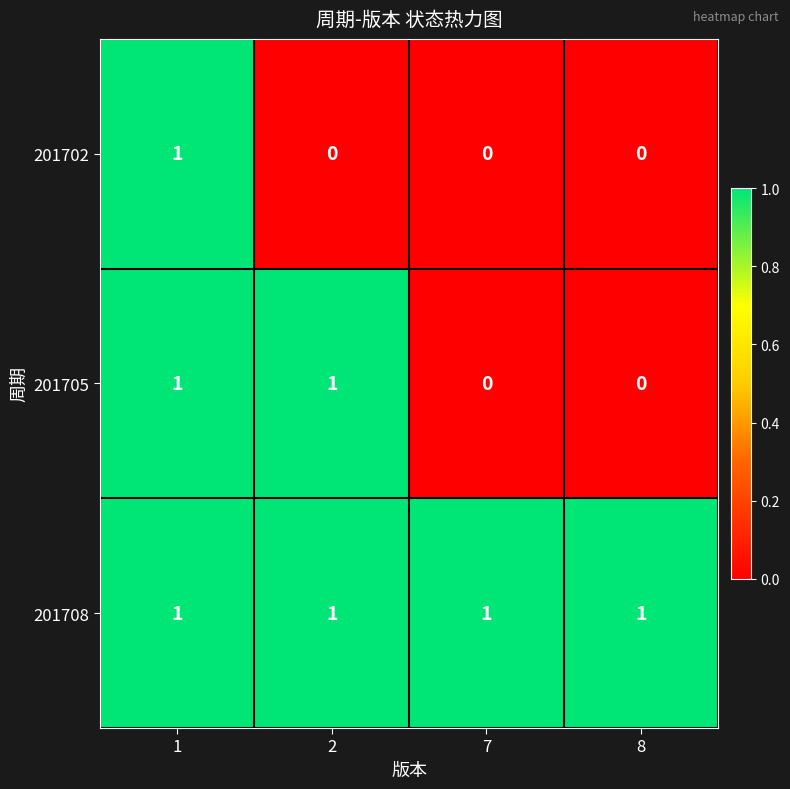

Between 1 and 2, which series saw the biggest shift?

201702